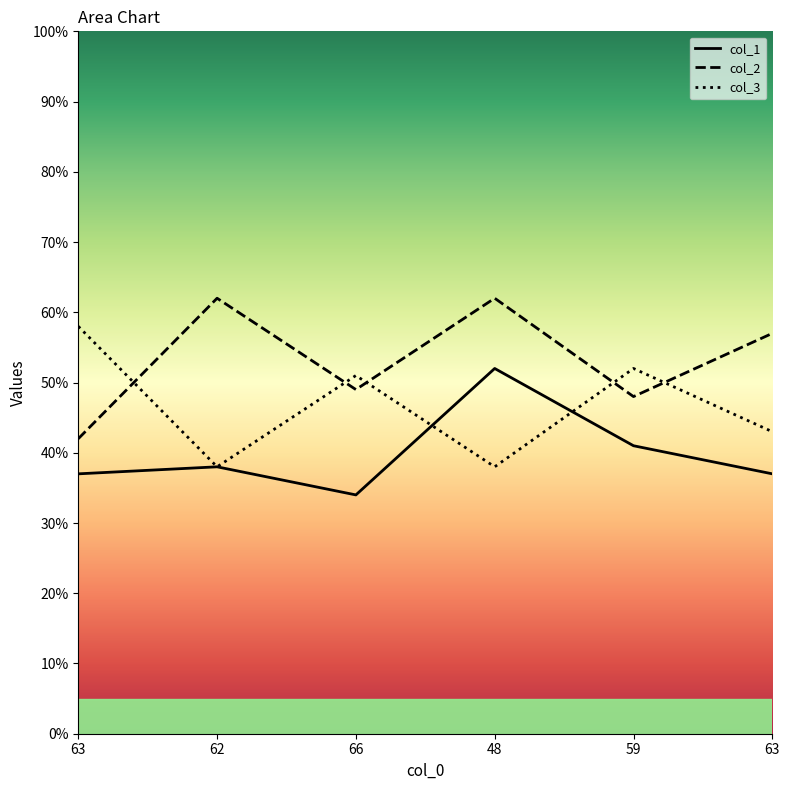

Reading right to left, what are all the values shown in this chart?

col_1: 63=37	59=41	48=52	66=34	62=38	63=37
col_2: 63=57	59=48	48=62	66=49	62=62	63=42
col_3: 63=43	59=52	48=38	66=51	62=38	63=58